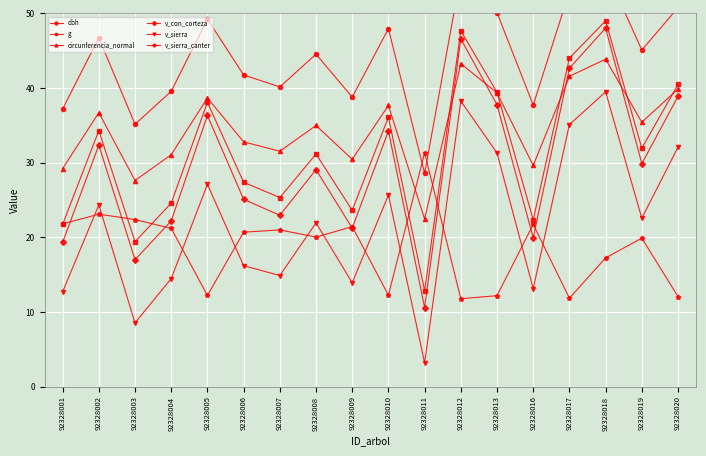

In v_sierra, how many points are higher than both neighbors (excluding endpoints)?

6